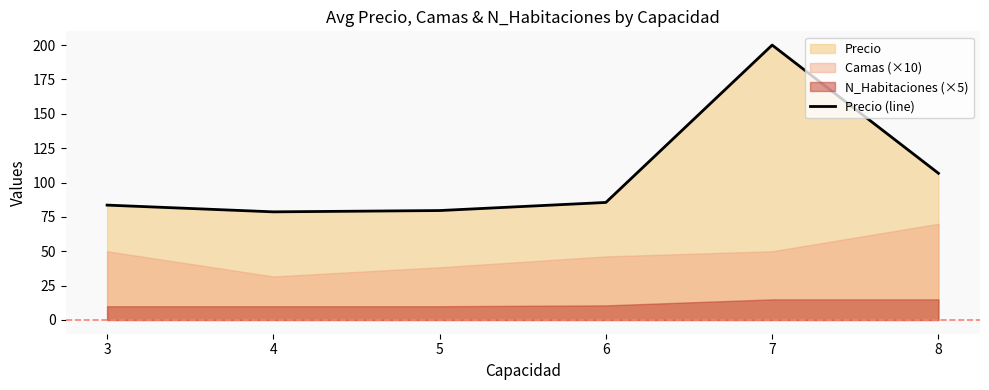

Which category has the highest value in the Precio (line) series?

7